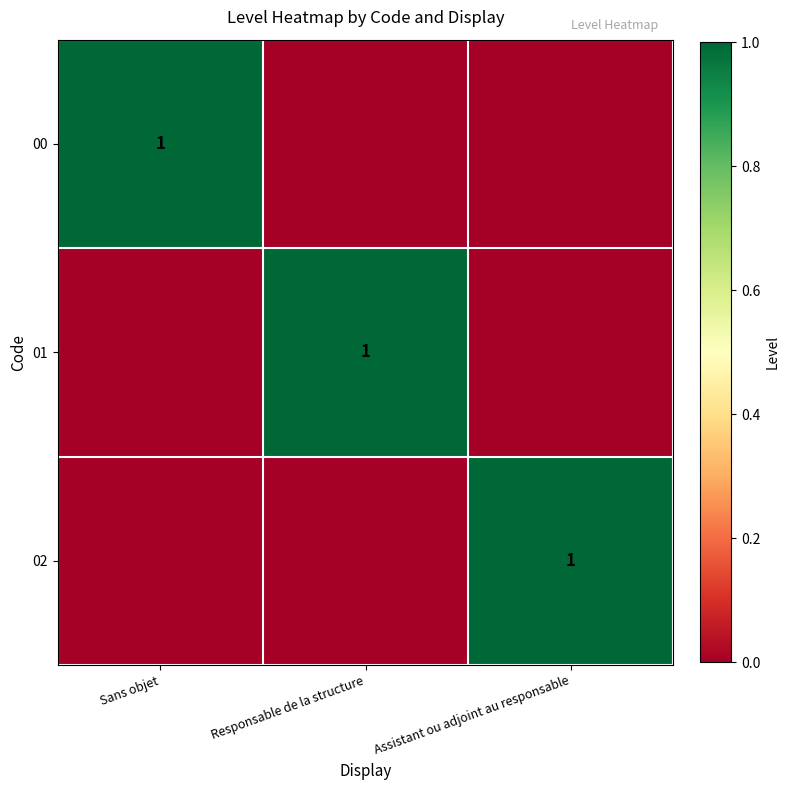

The 02 series shows 1 at Assistant ou adjoint au responsable. True or false?

True